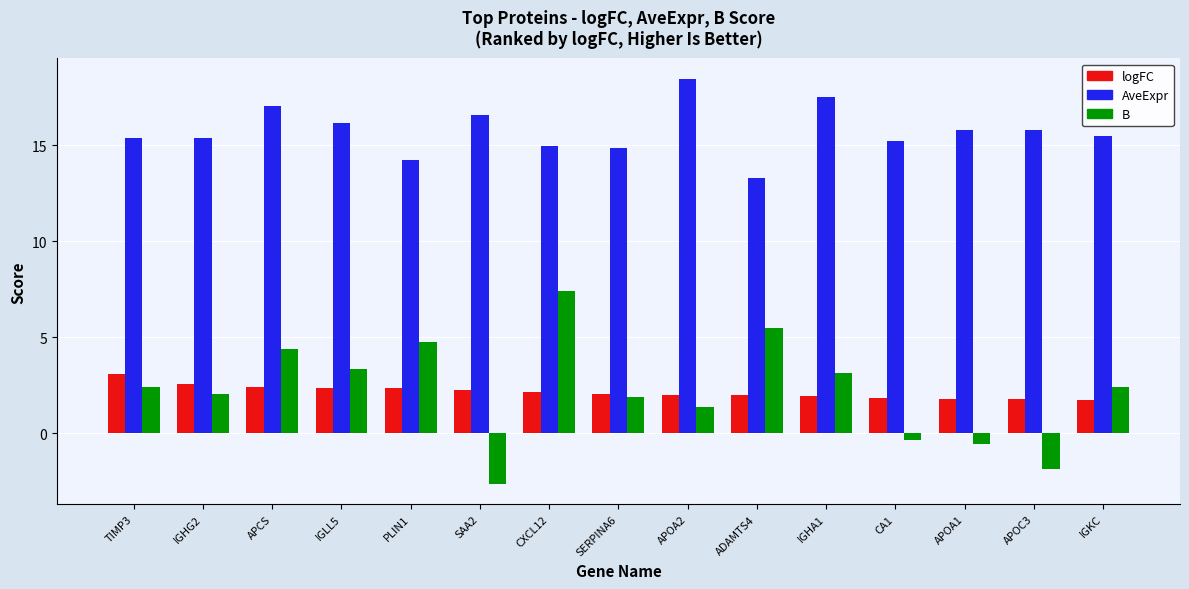

What value does the AveExpr series have at APCS?

17.1